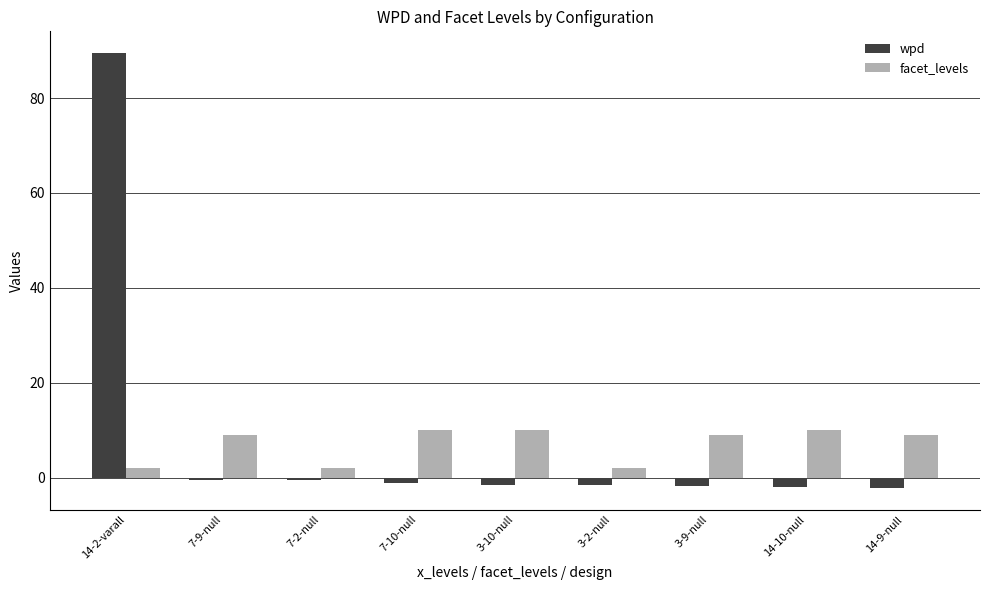

What is the difference between the maximum and second lowest values in the facet_levels series?

8.0